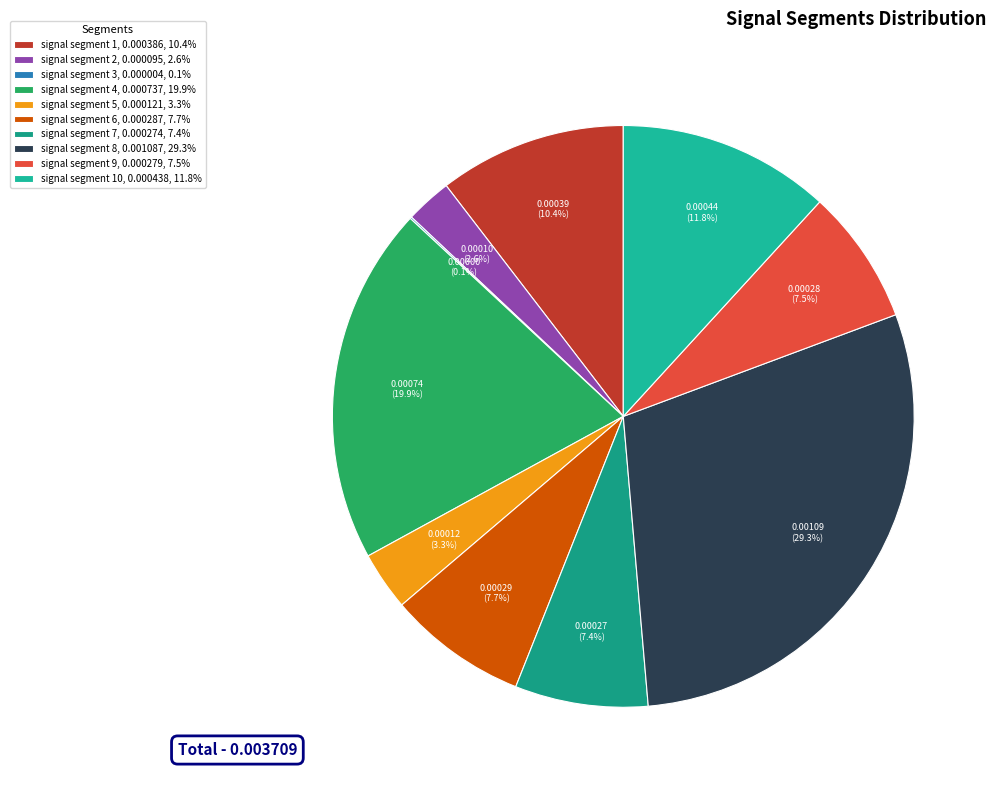

What is the smallest slice in the pie chart?

signal segment 3